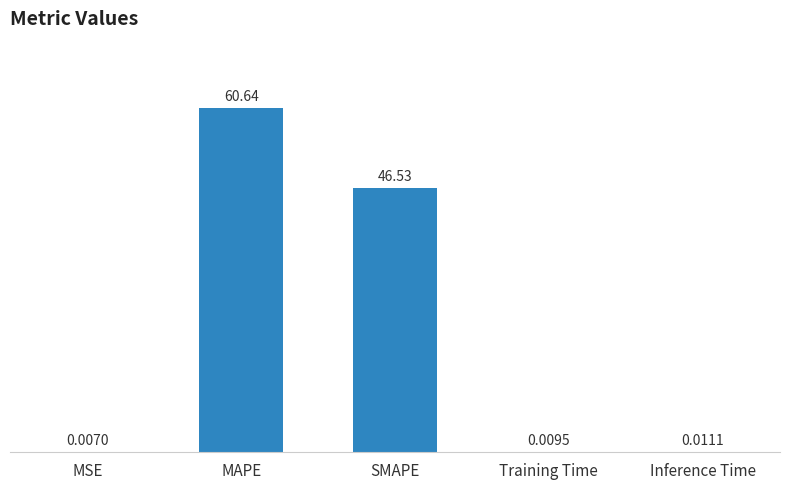

What is the change in value from MSE to MAPE?

+60.6